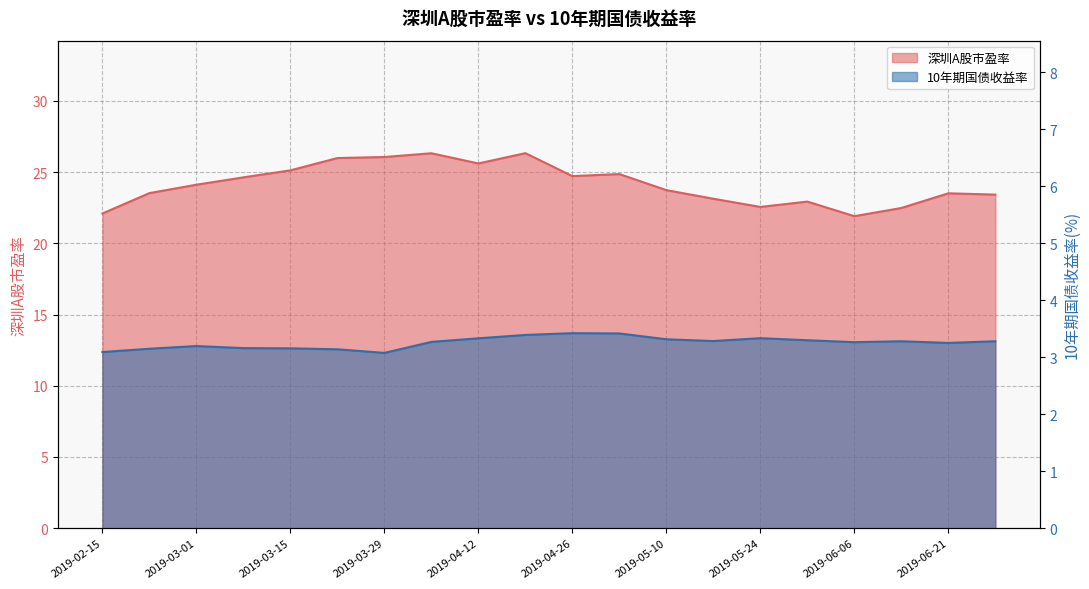

True or false: 10年期国债收益率 and 深圳A股市盈率 cross at least once.

False